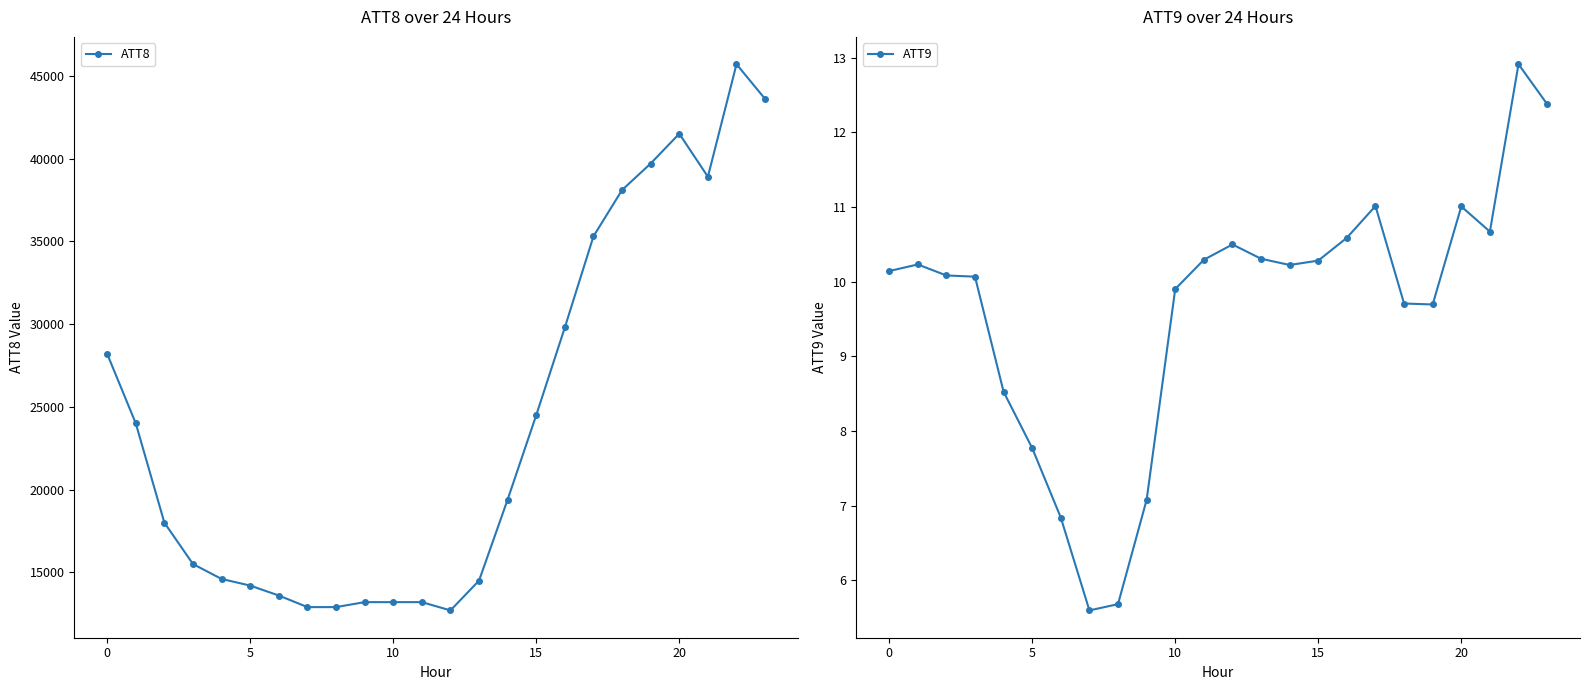

What is the highest value of the ATT9 series?

12.9